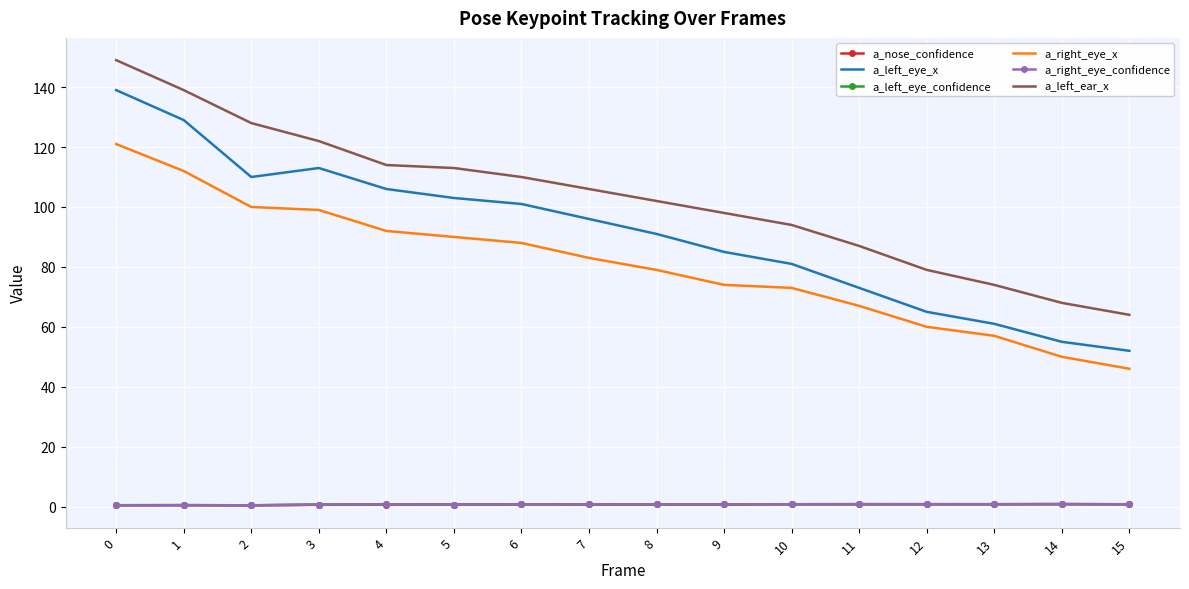

Which series has the largest total across all categories?

a_left_ear_x